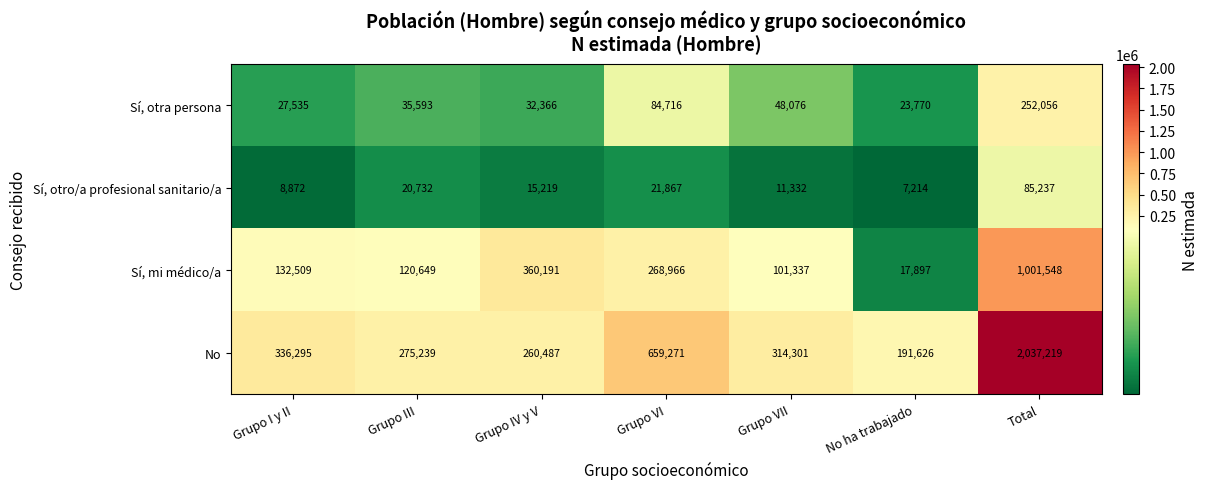

Reading right to left, what are all the values shown in this chart?

Sí, otra persona: Total=252056	No ha trabajado=23770	Grupo VII=48076	Grupo VI=84716	Grupo IV y V=32366	Grupo III=35593	Grupo I y II=27535
Sí, otro/a profesional sanitario/a: Total=85237	No ha trabajado=7214	Grupo VII=11332	Grupo VI=21867	Grupo IV y V=15219	Grupo III=20732	Grupo I y II=8872
Sí, mi médico/a: Total=1001548	No ha trabajado=17897	Grupo VII=101337	Grupo VI=268966	Grupo IV y V=360191	Grupo III=120649	Grupo I y II=132509
No: Total=2037219	No ha trabajado=191626	Grupo VII=314301	Grupo VI=659271	Grupo IV y V=260487	Grupo III=275239	Grupo I y II=336295